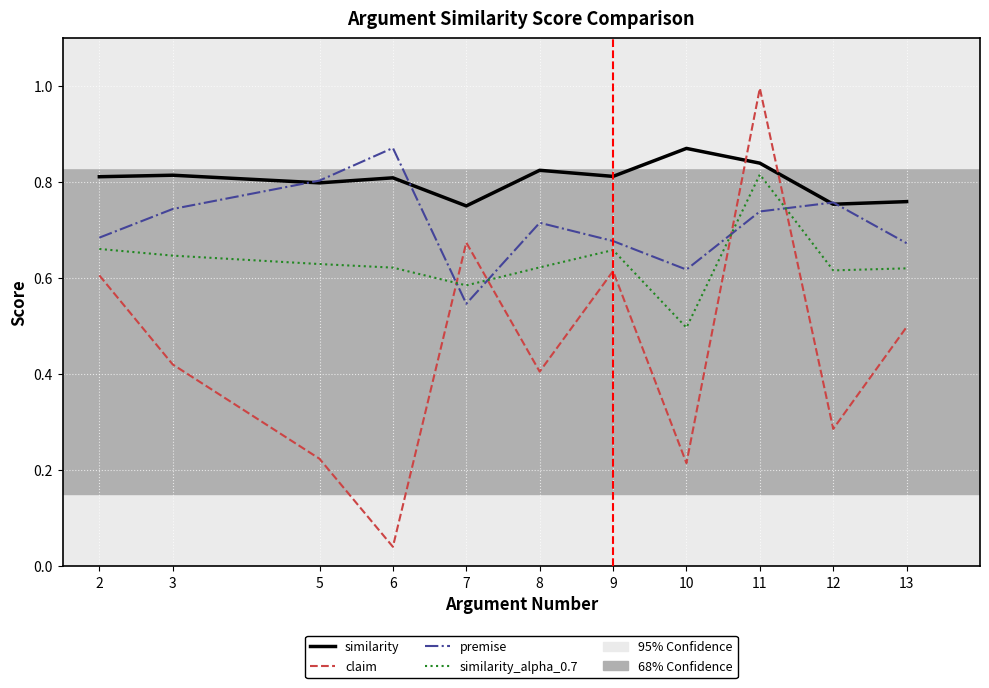

True or false: similarity has a value of 0.8 at 9.

True